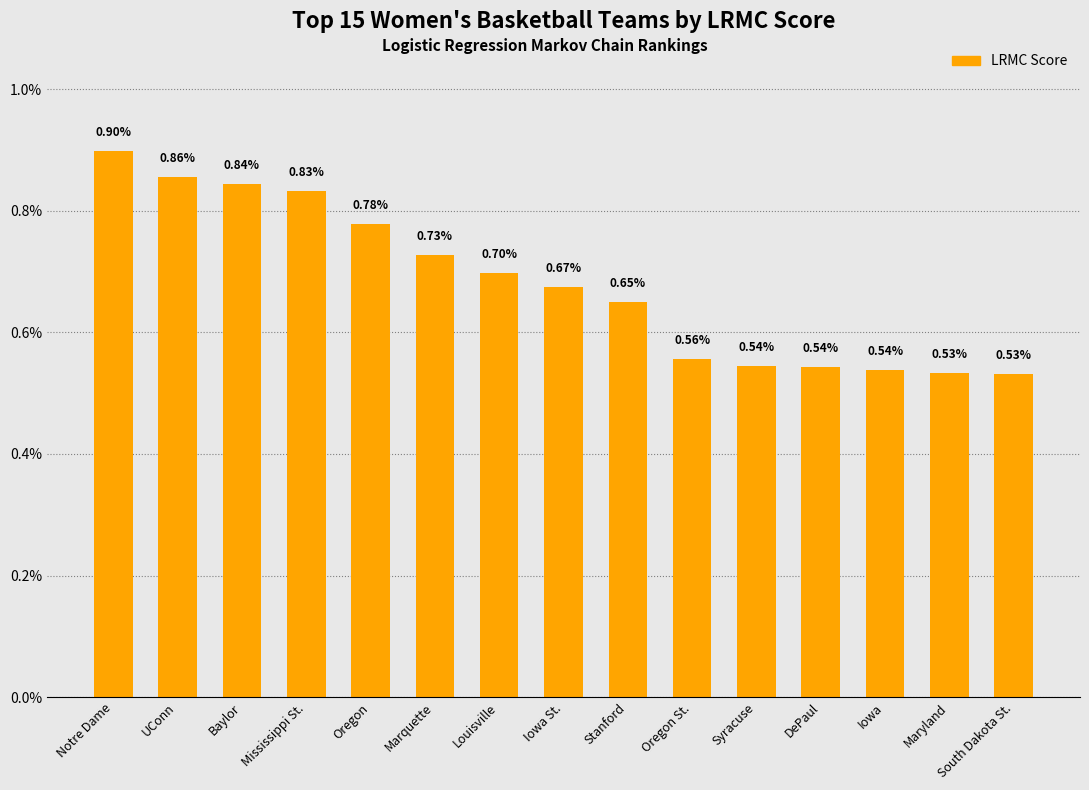

How many data points does each series have?

15